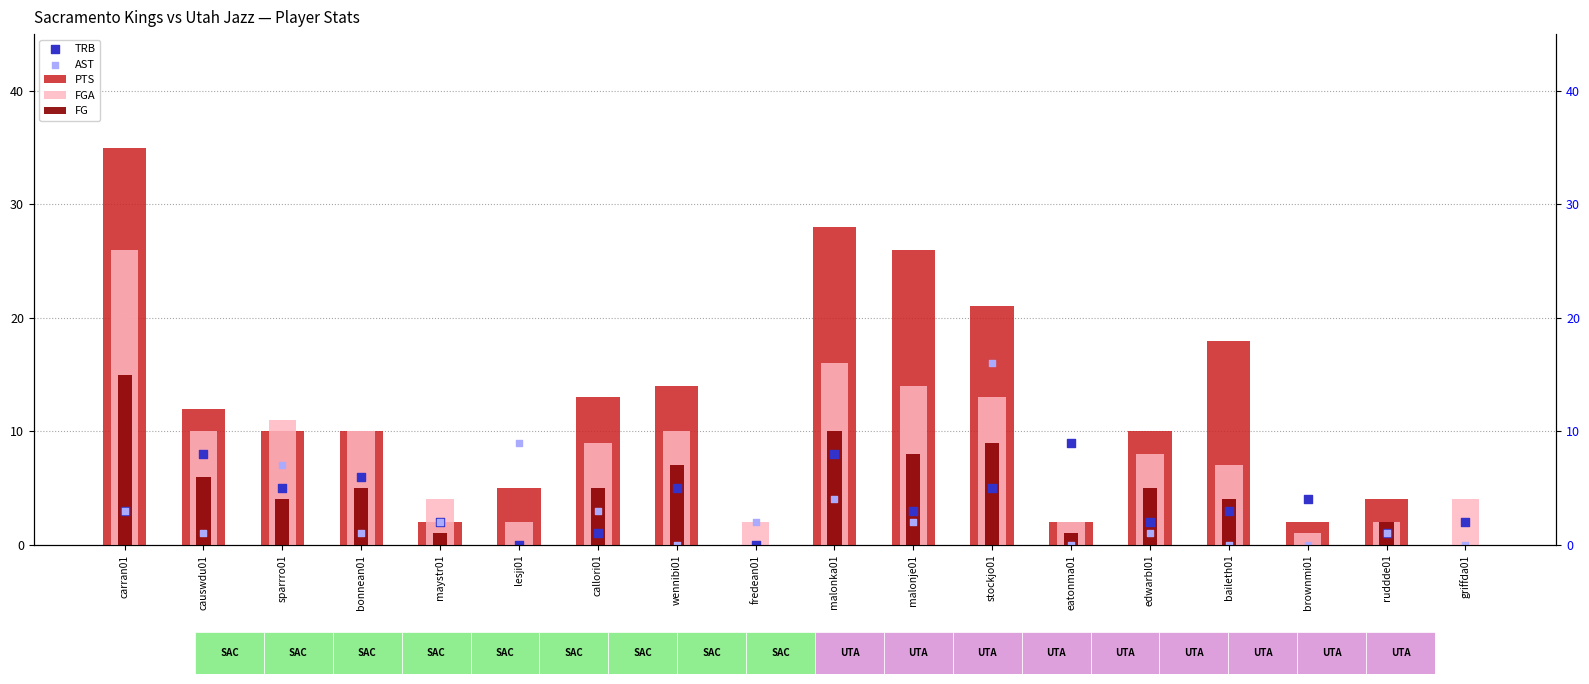

Which series reaches the maximum Y coordinate?

PTS